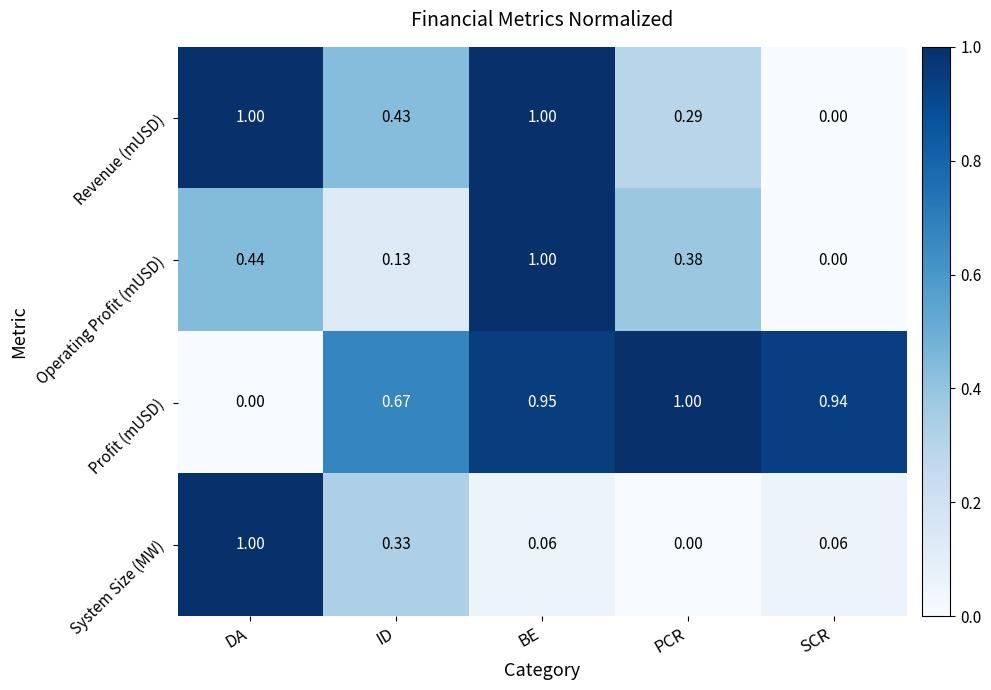

Which series has the largest total across all categories?

Profit (mUSD)